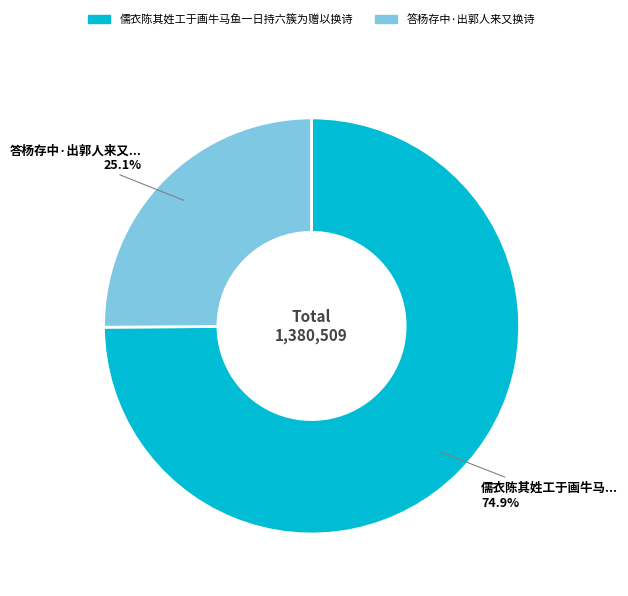

What is the ratio of the value at 答杨存中·出郭人来又换诗 to the value at 儒衣陈其姓工于画牛马鱼一日持六簇为赠以换诗?

0.3